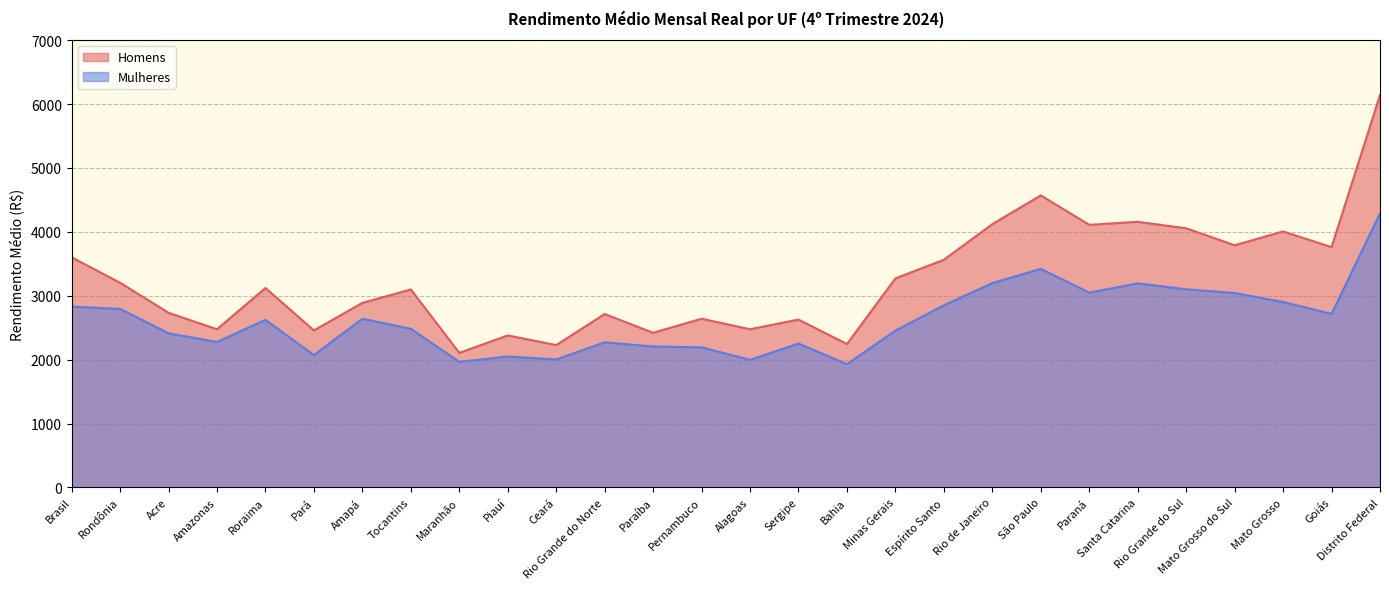

What is the lowest value of the Homens series?

2106